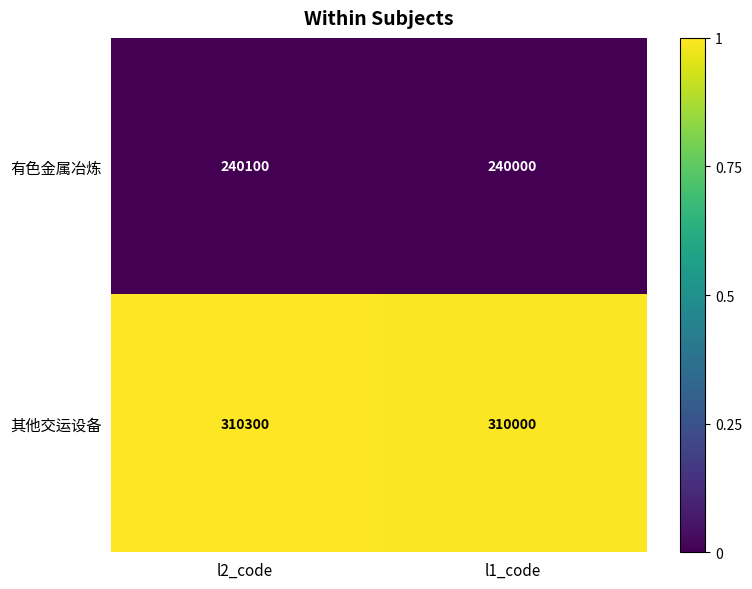

What is the total value across all series at l2_code?

550400